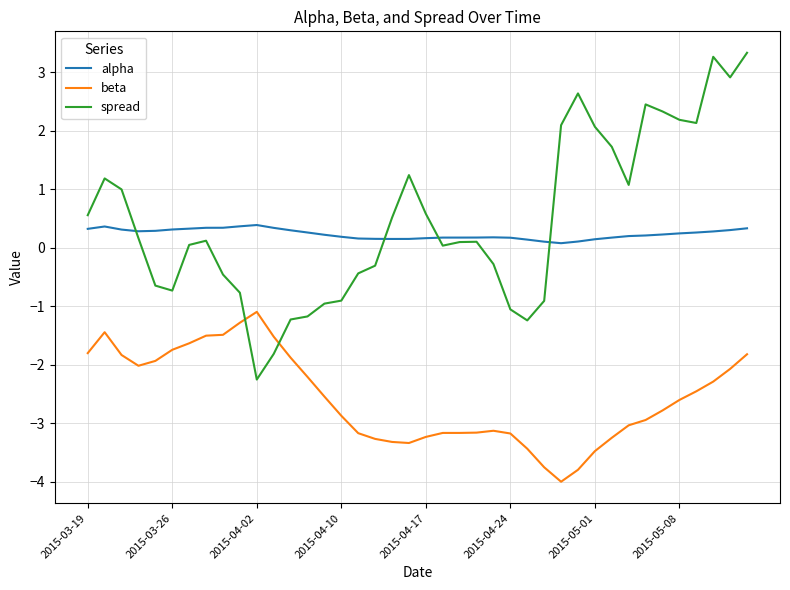

Does the chart have visible grid lines?

Yes